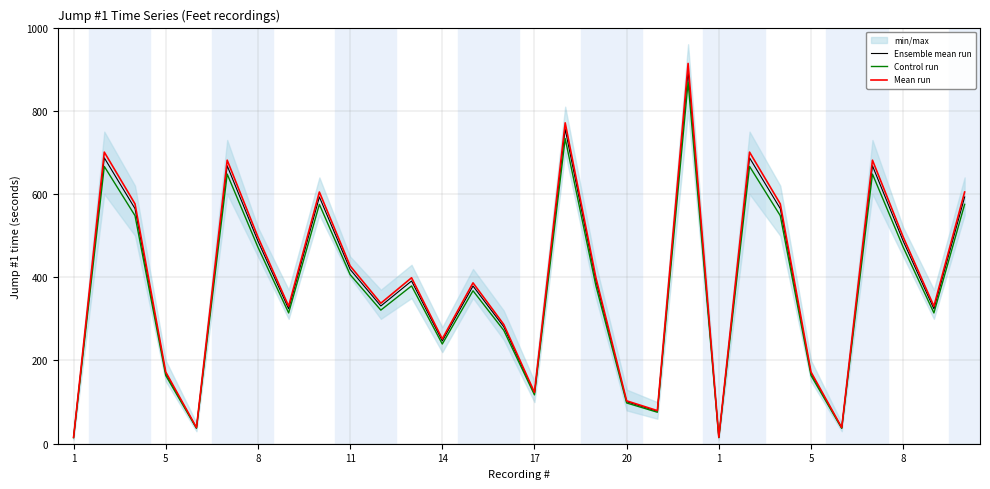

What is the value of the Mean run point at the 17th from the left?

771.1